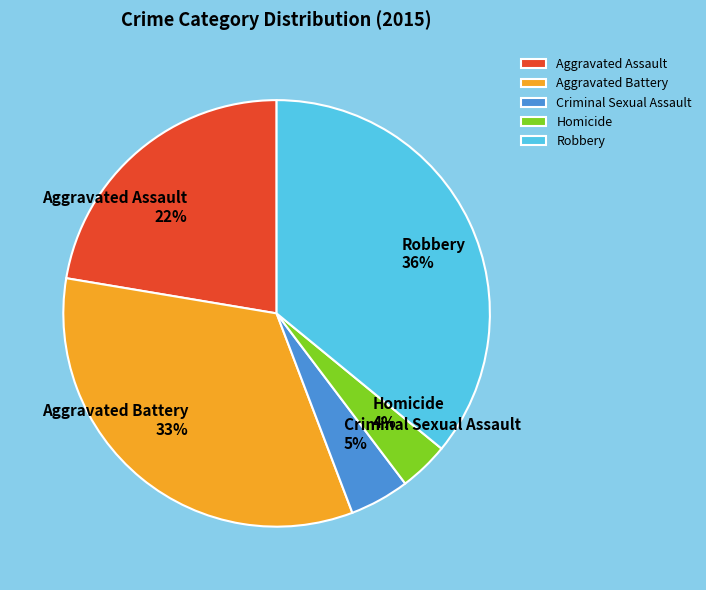

What is the largest slice in the pie chart?

Robbery